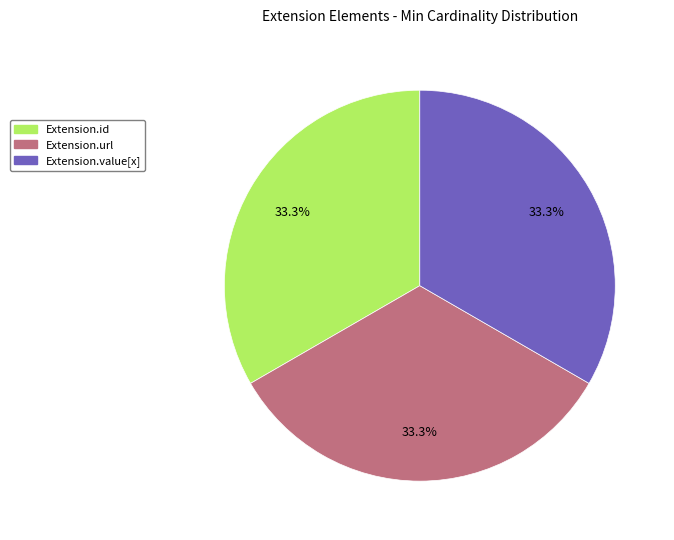

Is there a majority slice in this chart?

No